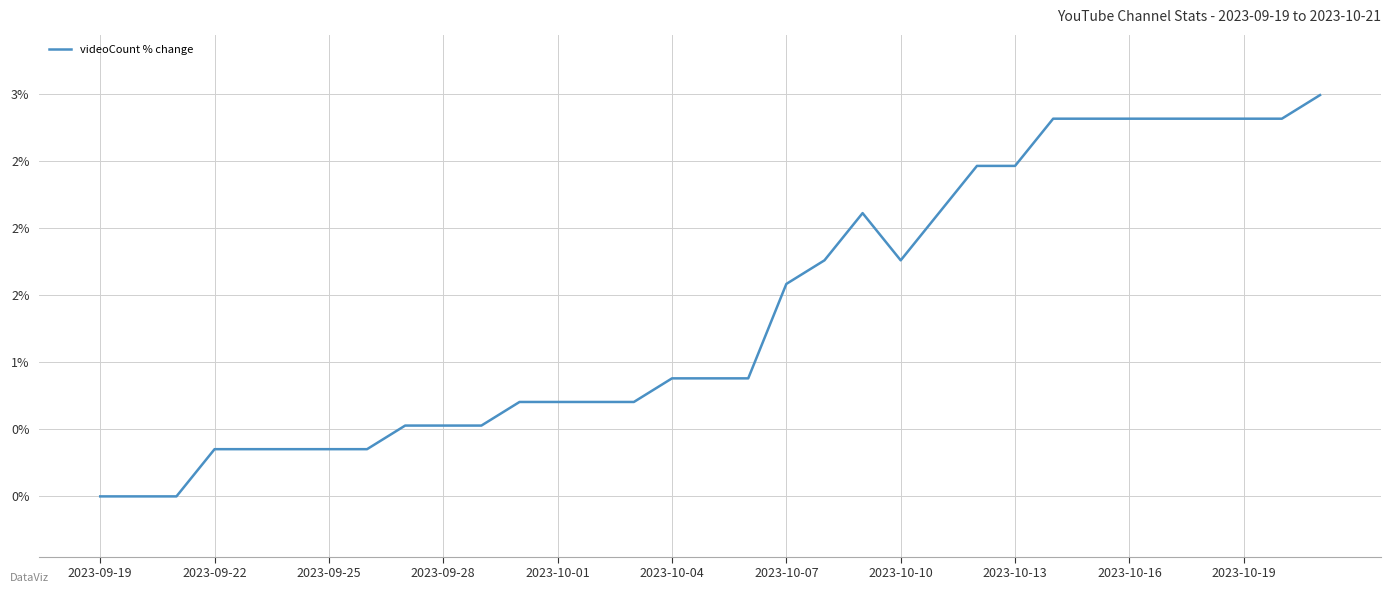

Does the chart have visible grid lines?

Yes